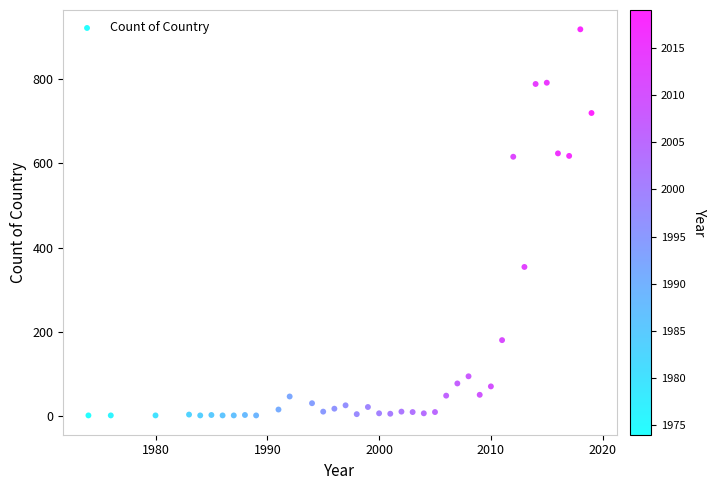

What is the range of Y values (max minus min)?

918